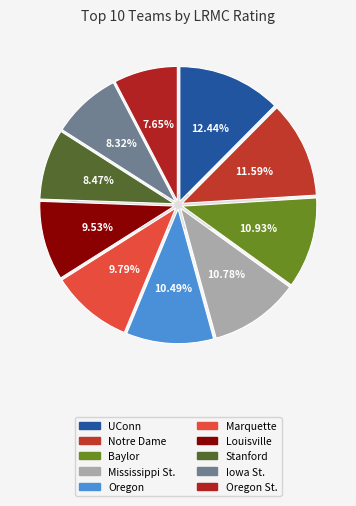

Does any single category account for the majority?

No